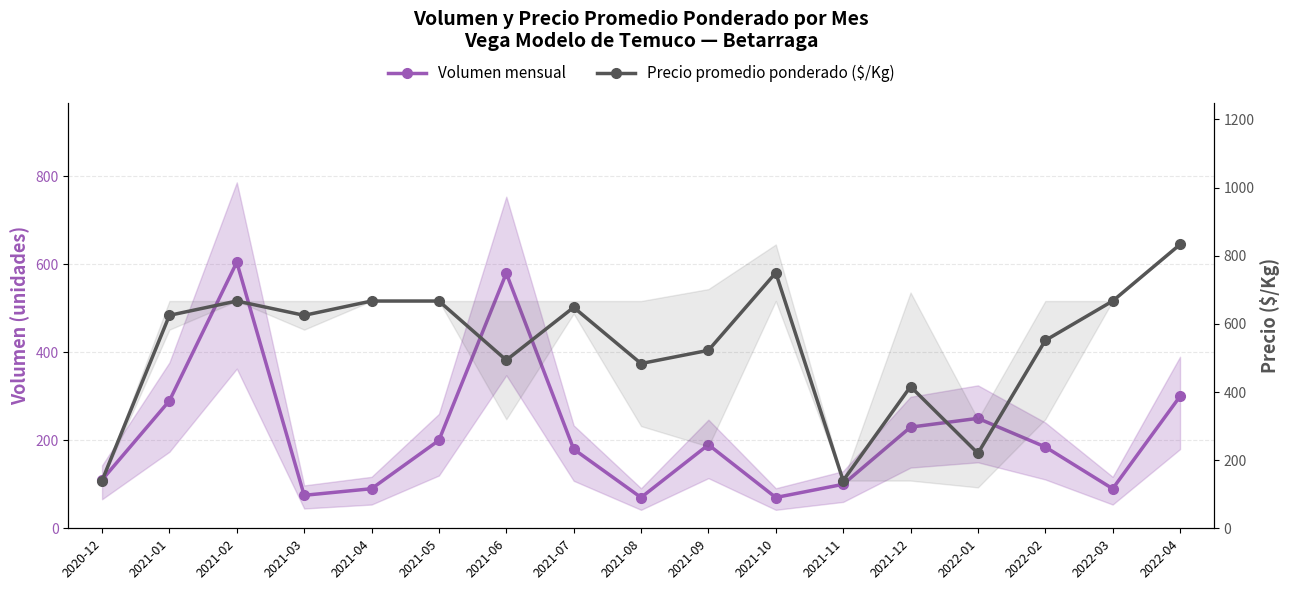

At which category does Precio promedio ponderado ($/Kg) reach its first local peak?

2021-02